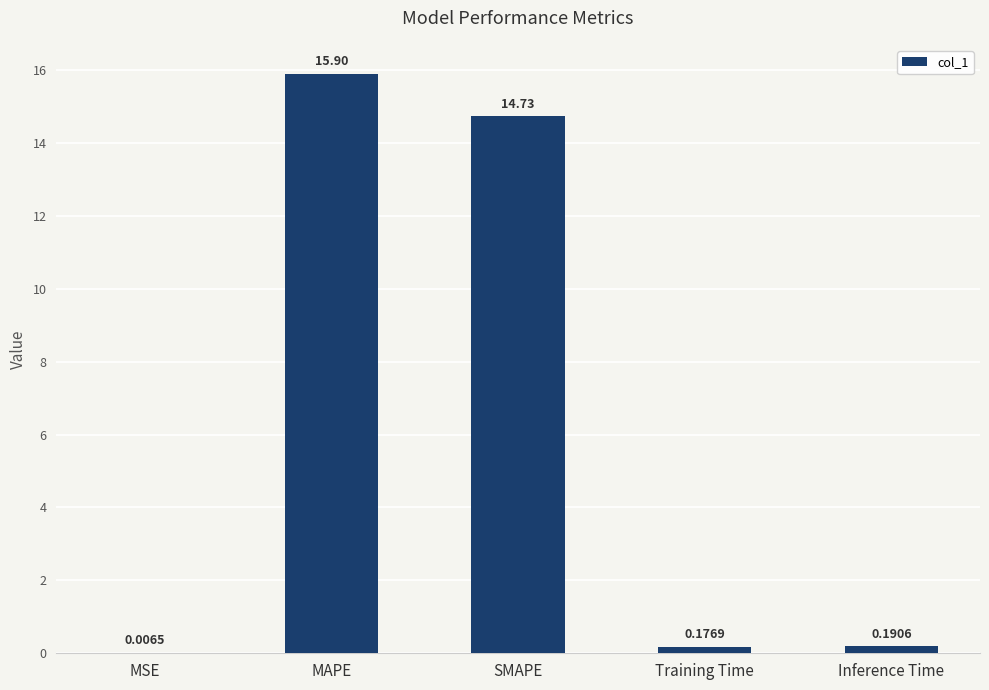

What is the sum of the values at MAPE and Training Time?

16.1